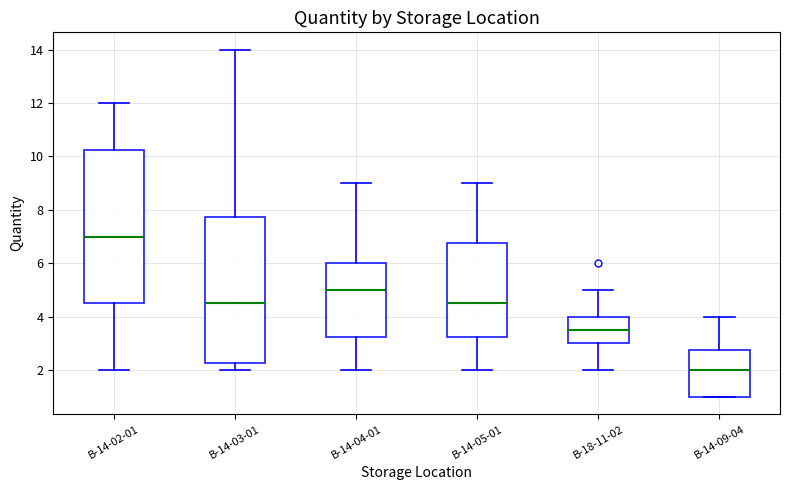

Reading left to right, read every box against the y-axis: the position of its median line, the range the box covers, and the ends of its whiskers. The values are not printed on the chart, so give them approximately, as read against the axis.

B-14-02-01: median 7.0, box 4.6 to 10.2, whiskers 2.0 to 12.0
B-14-03-01: median 4.6, box 2.2 to 7.8, whiskers 2.0 to 14.0
B-14-04-01: median 5.0, box 3.2 to 6.0, whiskers 2.0 to 9.0
B-14-05-01: median 4.6, box 3.2 to 6.8, whiskers 2.0 to 9.0
B-18-11-02: median 3.6, box 3.0 to 4.0, whiskers 2.0 to 5.0
B-14-09-04: median 2.0, box 1.0 to 2.8, whiskers 1.0 to 4.0